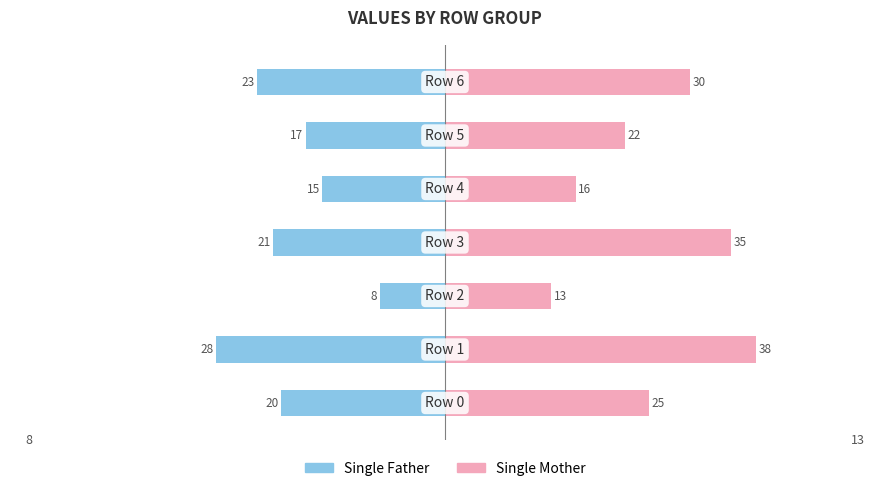

Reading left to right, what are all the values shown in this chart?

Single Father: 0=-20	1=-28	2=-8	3=-21	4=-15	5=-17	6=-23
Single Mother: 0=25	1=38	2=13	3=35	4=16	5=22	6=30